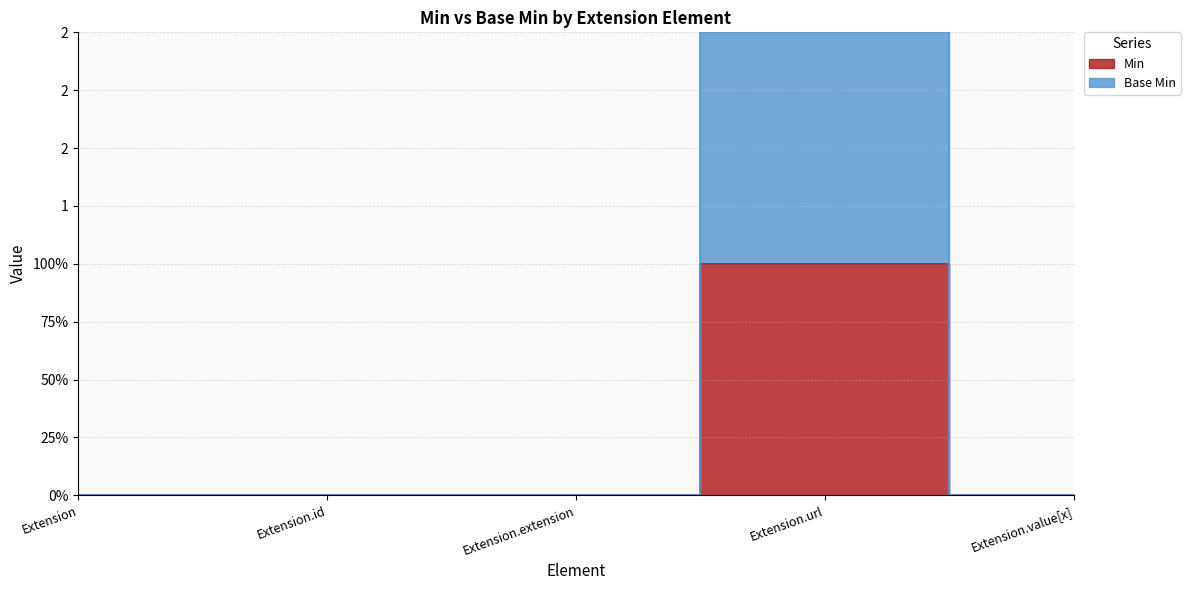

True or false: Base Min has a value of 0 at Extension.value[x].

True